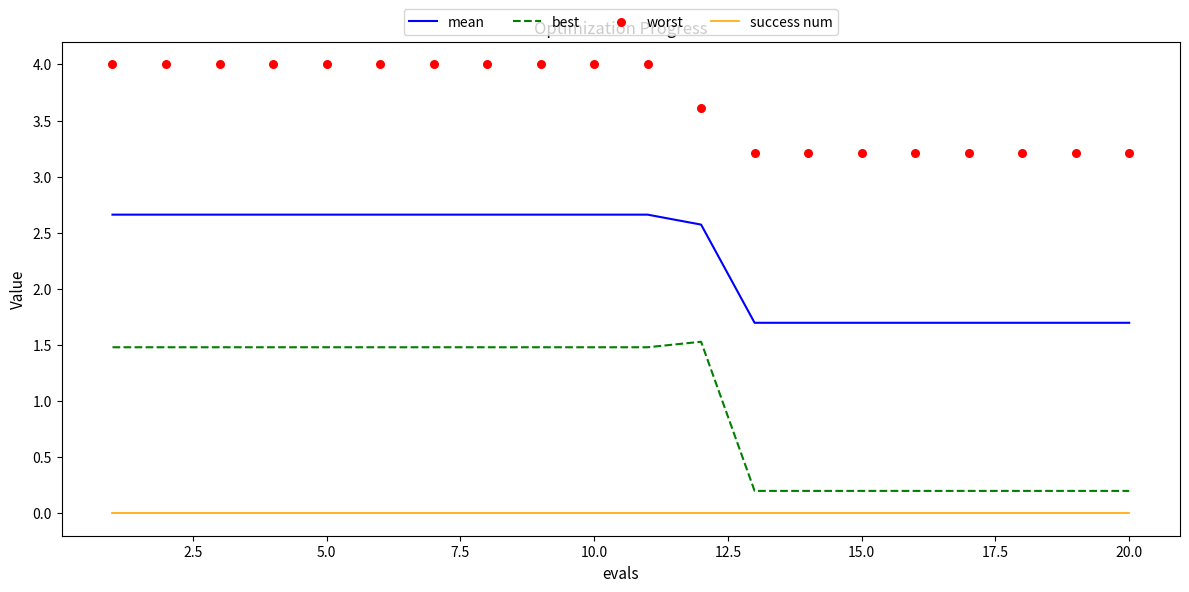

What are all the series names shown in the legend?

mean, best, success num, worst